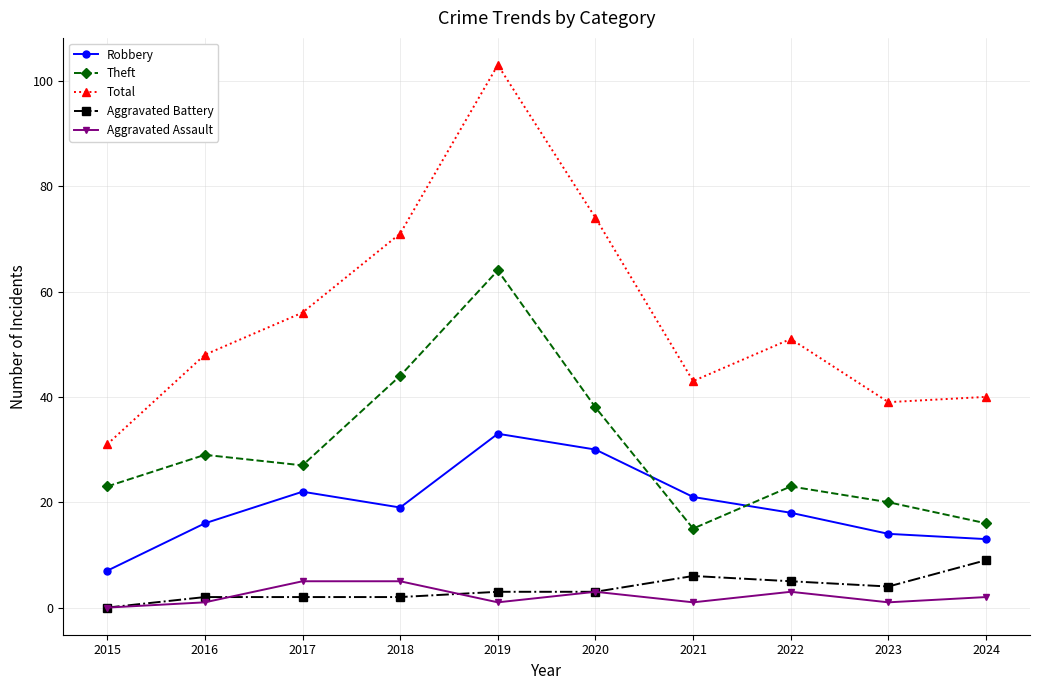

True or false: Aggravated Battery has more than 0 points higher than both neighbors.

True